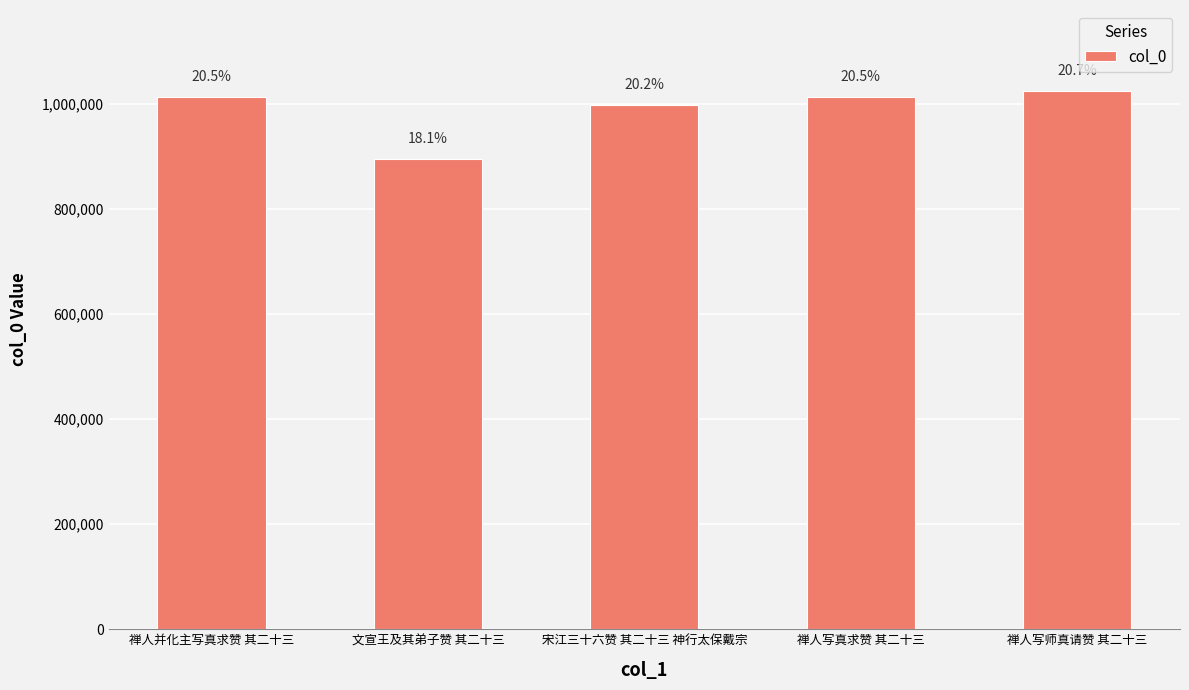

Which has a higher value, 禅人并化主写真求赞 其二十三 or 宋江三十六赞 其二十三 神行太保戴宗?

禅人并化主写真求赞 其二十三